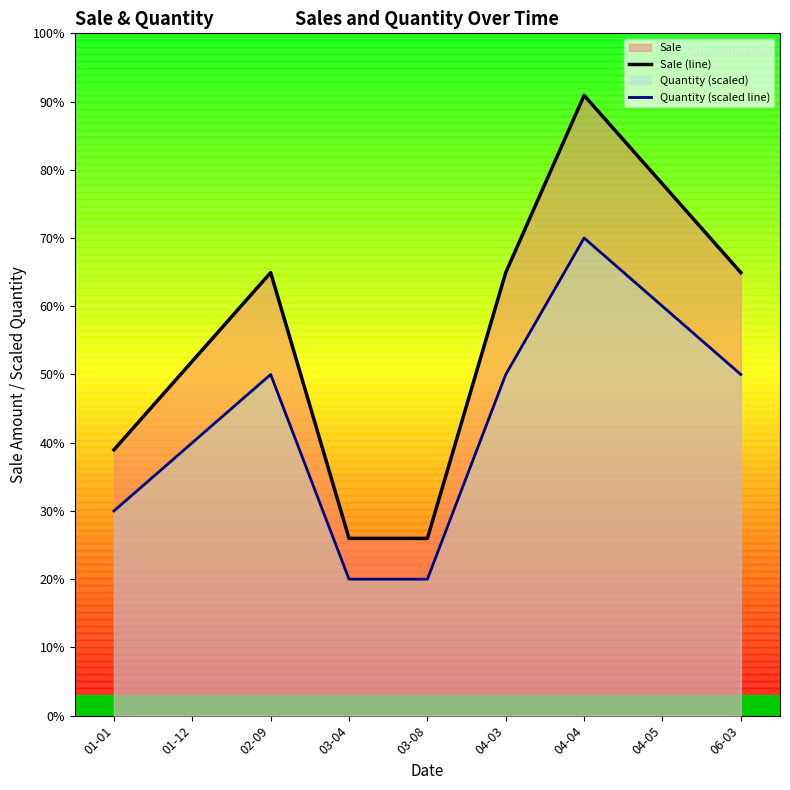

At which label is Sale (line) closest to 67500?

01-12